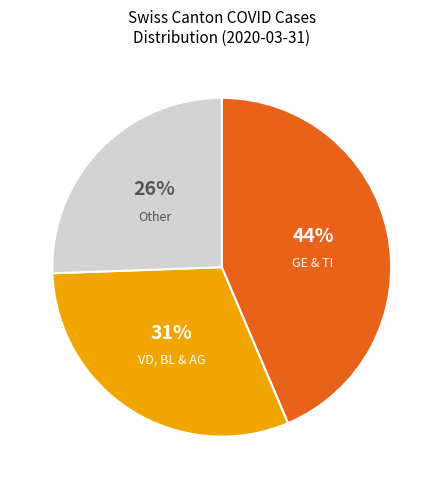

To the nearest percent, what is the average slice percentage?

33%